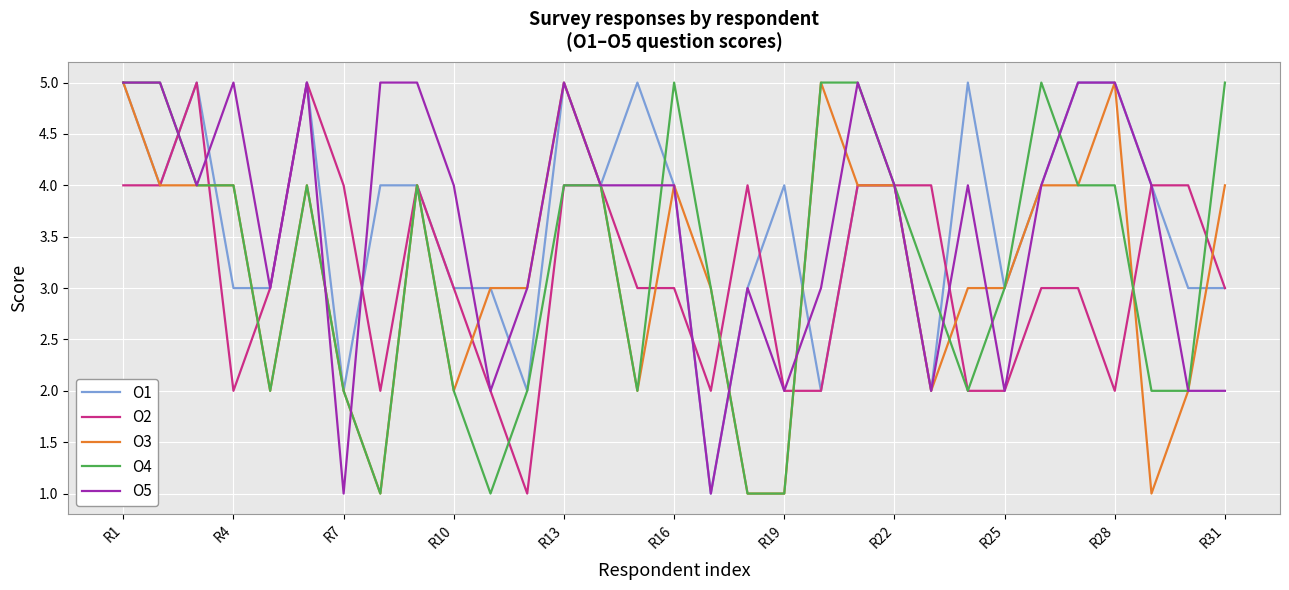

What is the greatest value displayed?

5